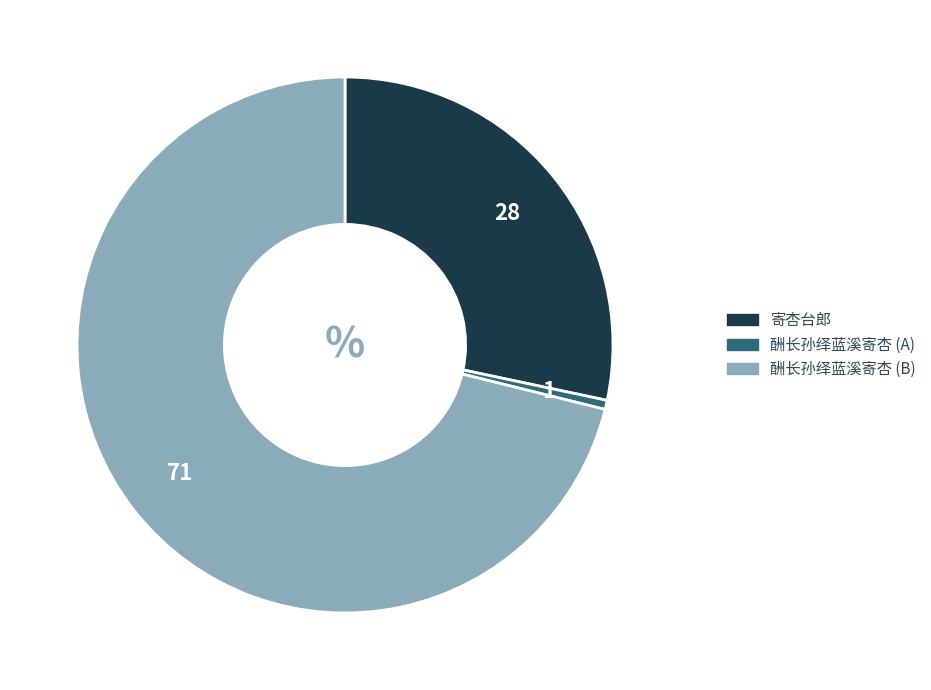

How many segments does this pie chart have?

3